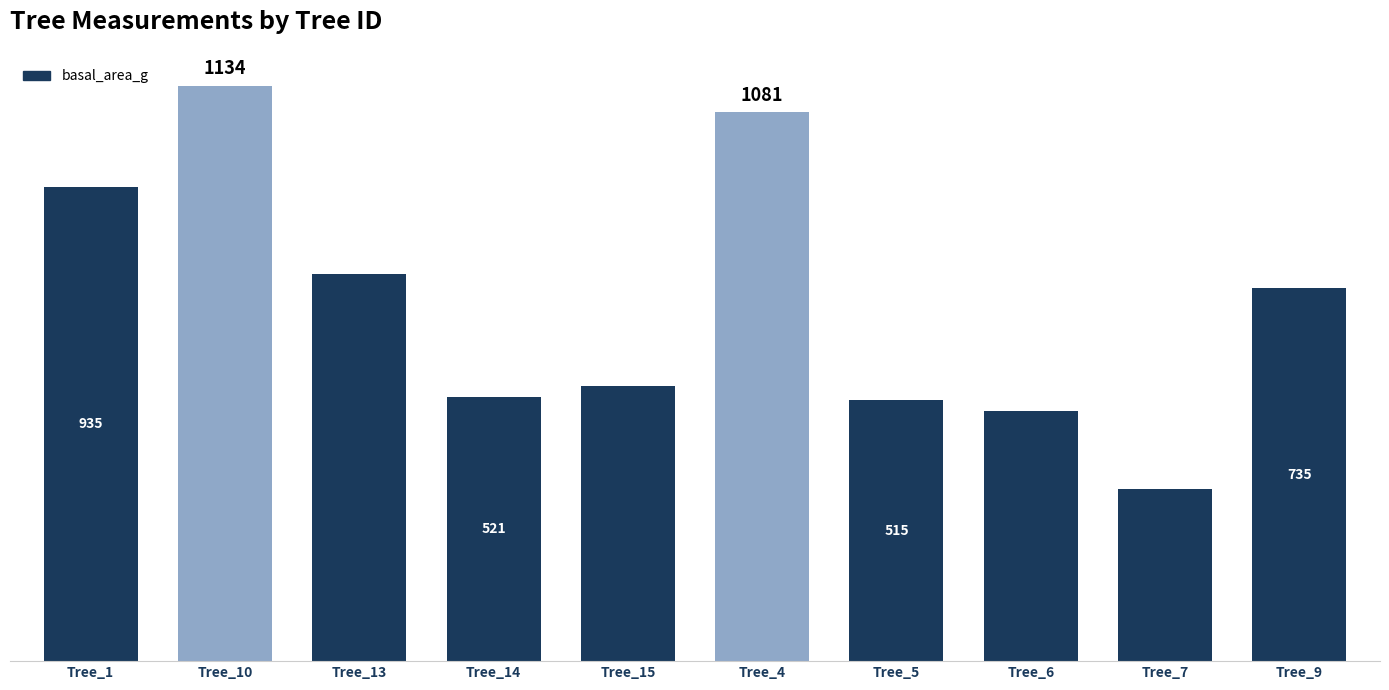

Where does the data first go above 735?

Tree_1